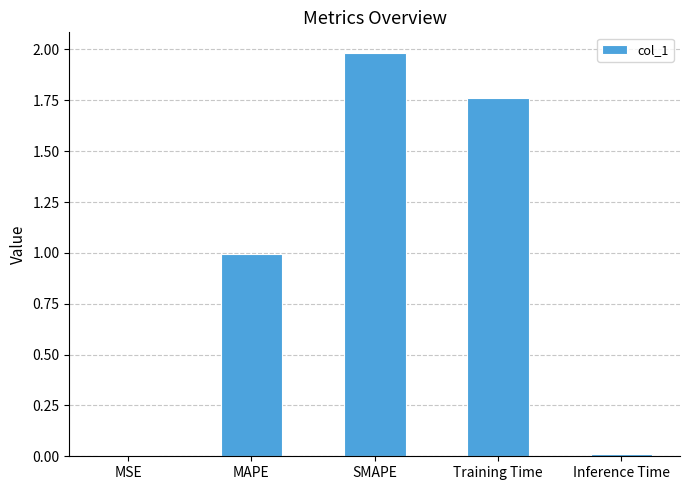

What is the greatest value displayed?

2.0